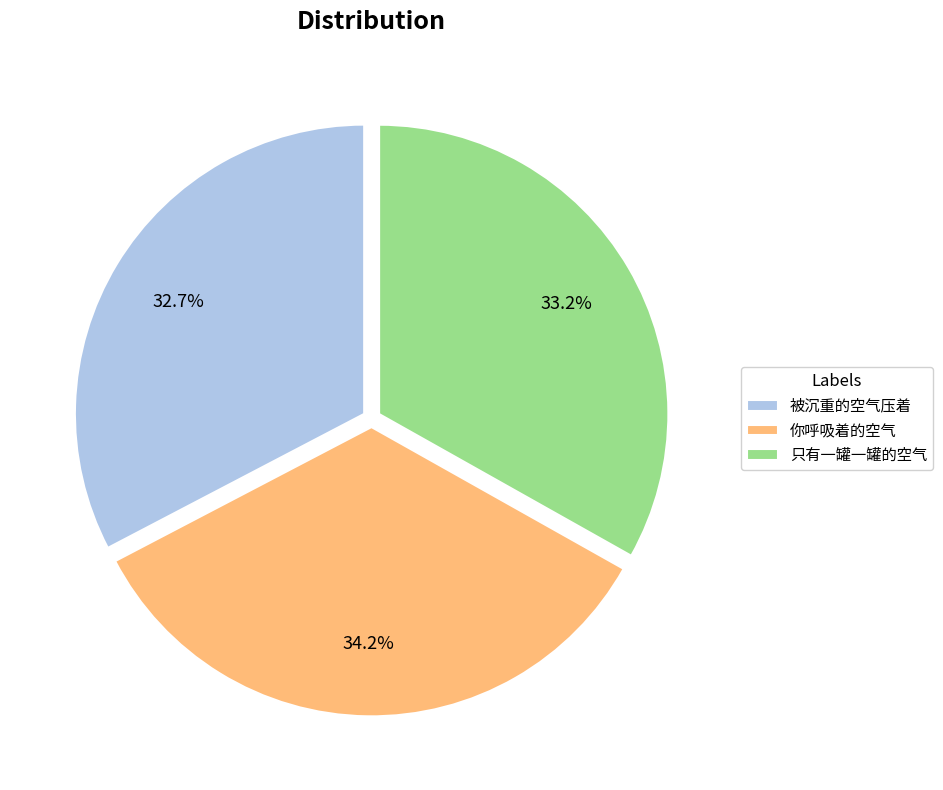

Is there any slice that represents more than half of the pie?

No